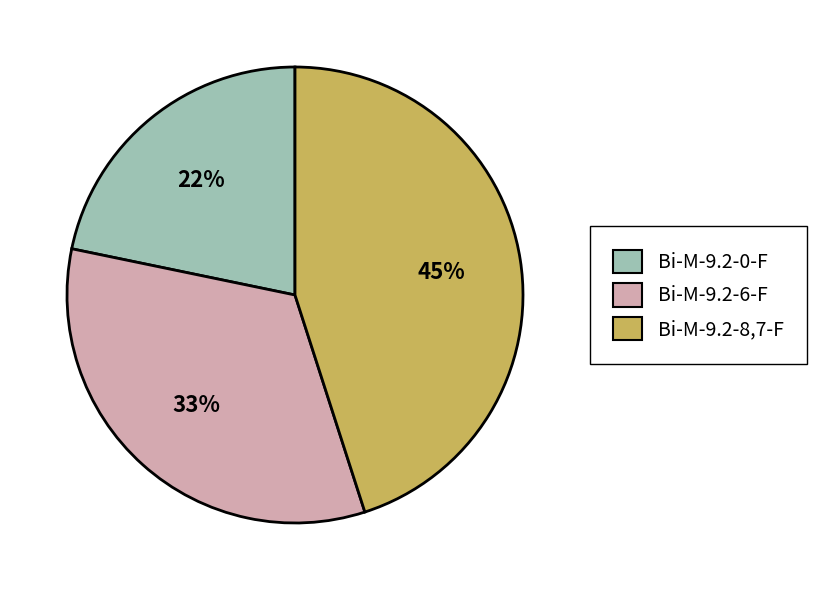

How many segments does this pie chart have?

3